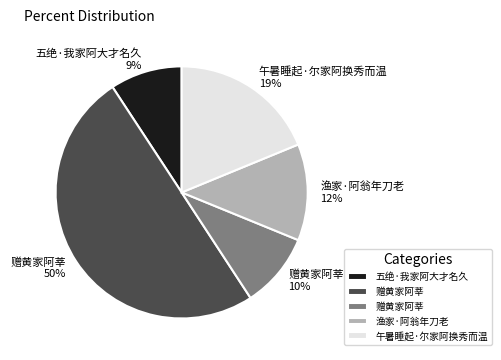

Count the number of slices in the pie.

5